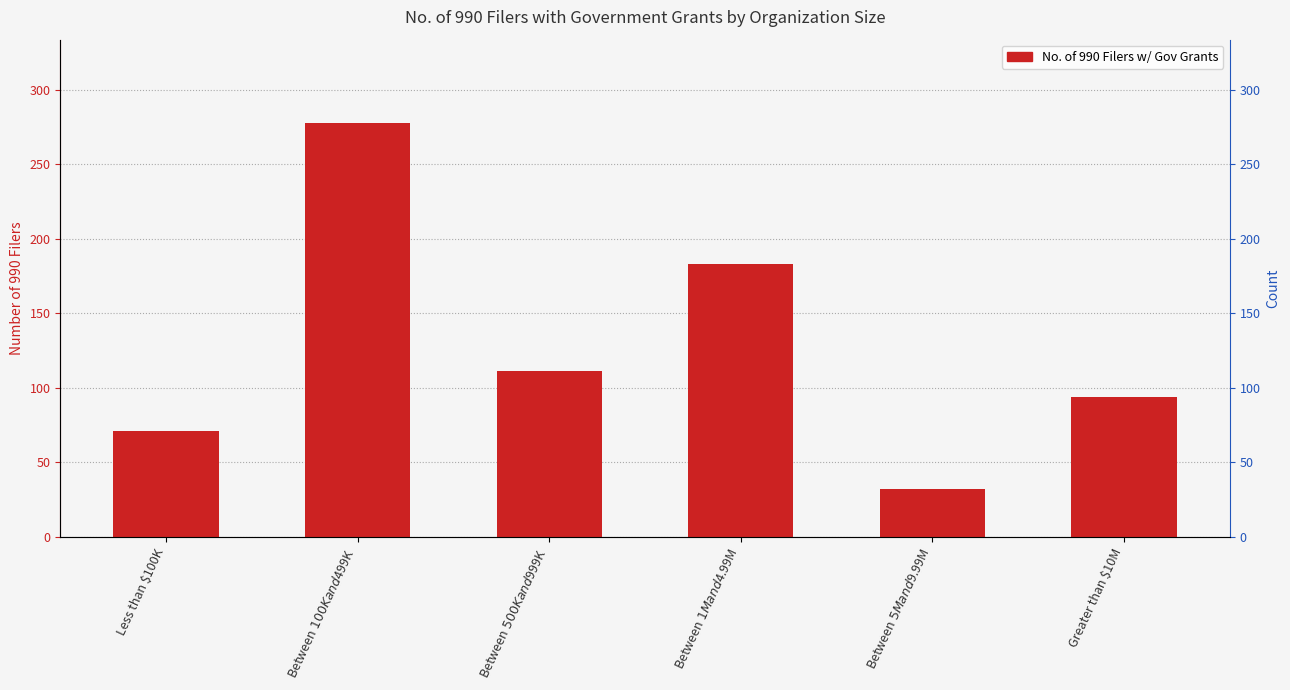

List the labels in order of value, smallest first.

Between $5M and $9.99M, Less than $100K, Greater than $10M, Between $500K and $999K, Between $1M and $4.99M, Between $100K and $499K